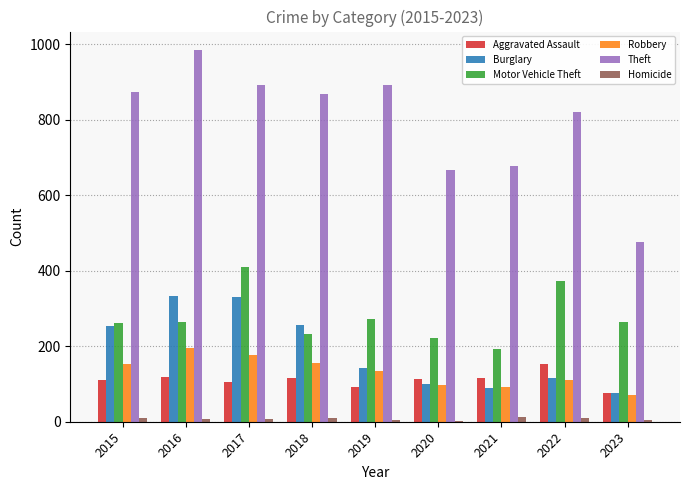

Which series has the largest total across all categories?

Theft